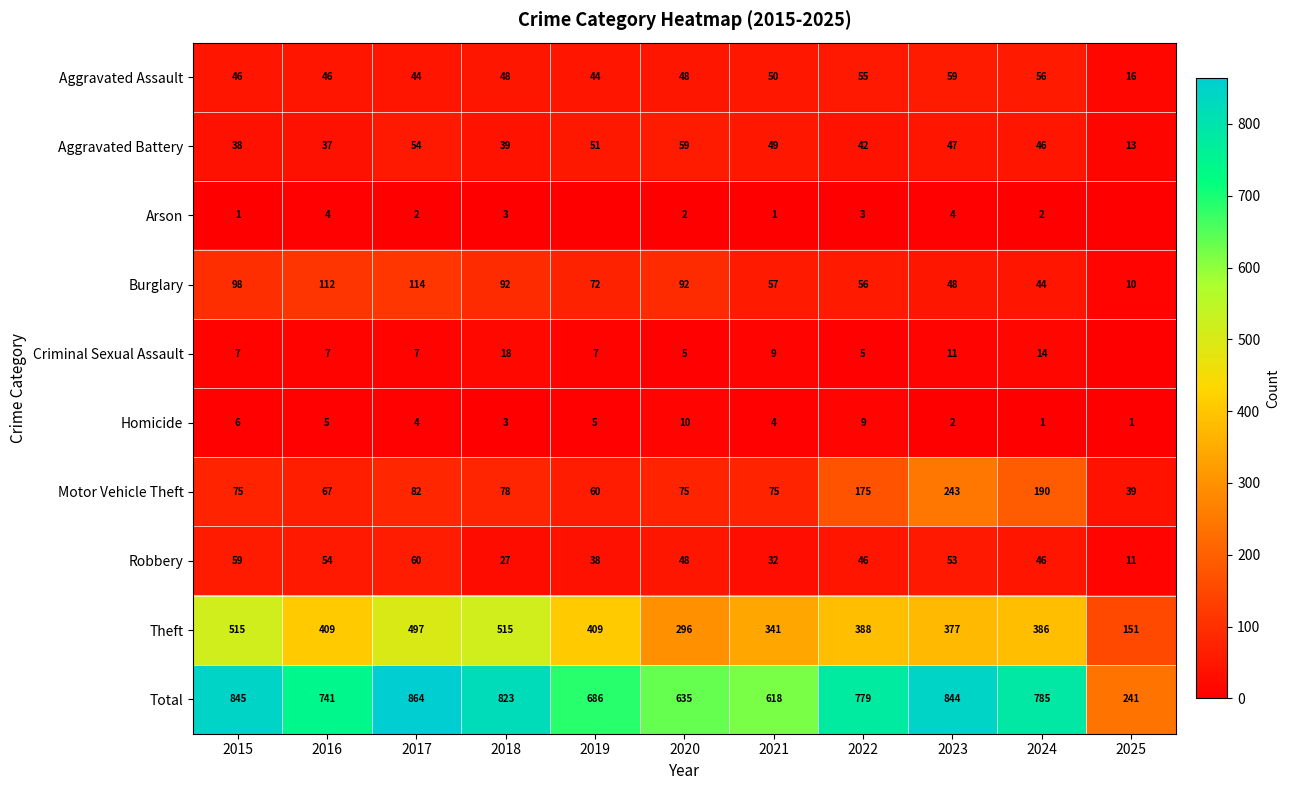

Which series changed the most between 2021 and 2023?

Total